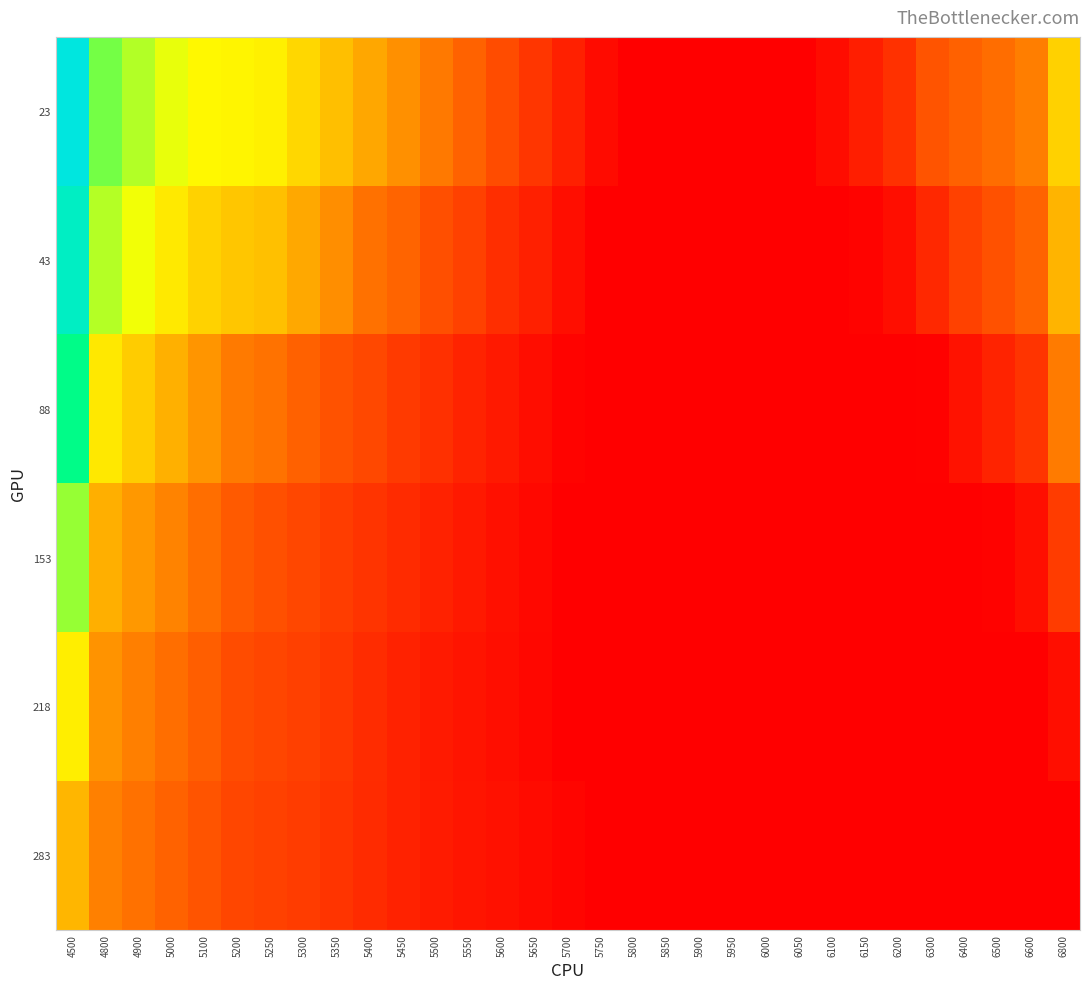

What is the spread (max minus min) of values at 5500?

0.2